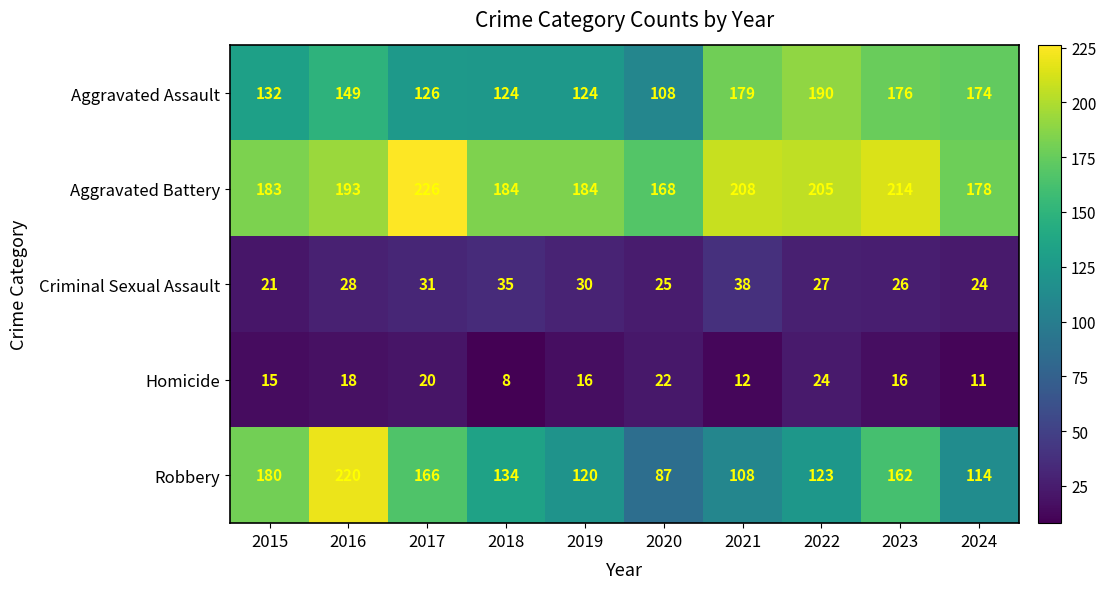

How many categories are shown in the chart?

10